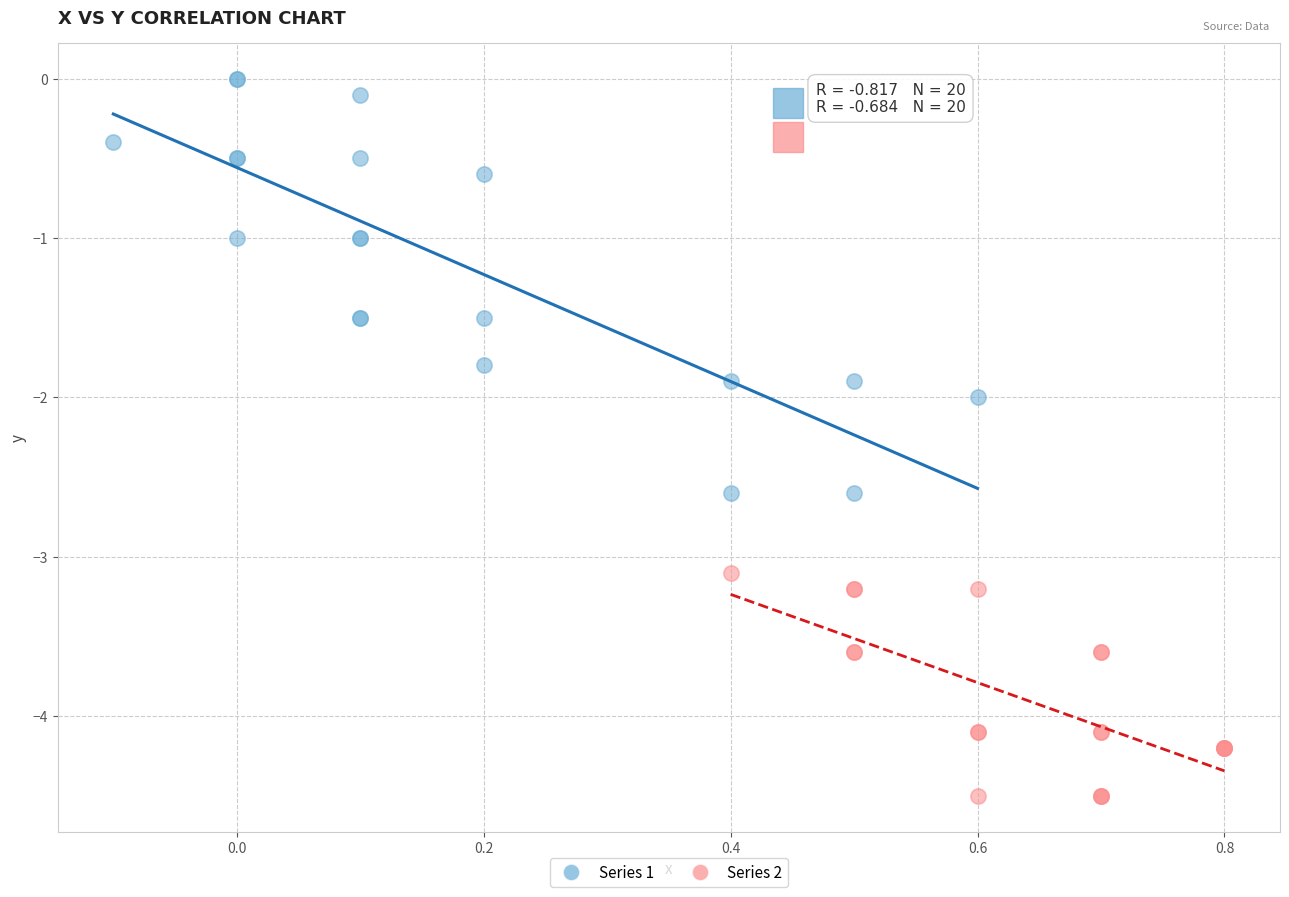

Which series reaches the maximum Y coordinate?

Series 1